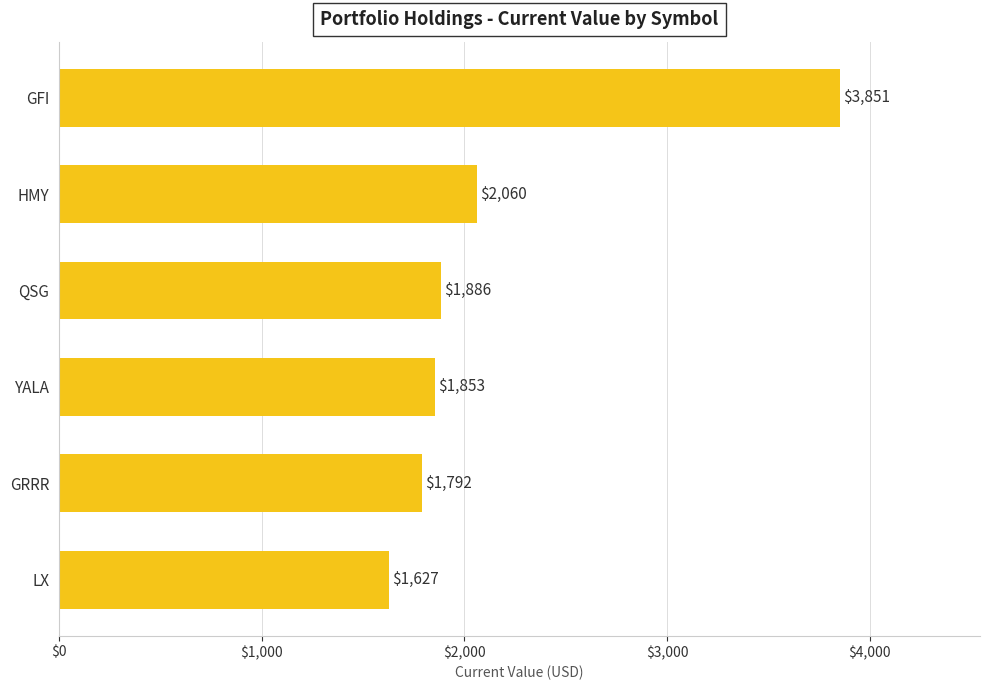

The chart shows a value of 6323.0 at GFI. True or false?

False